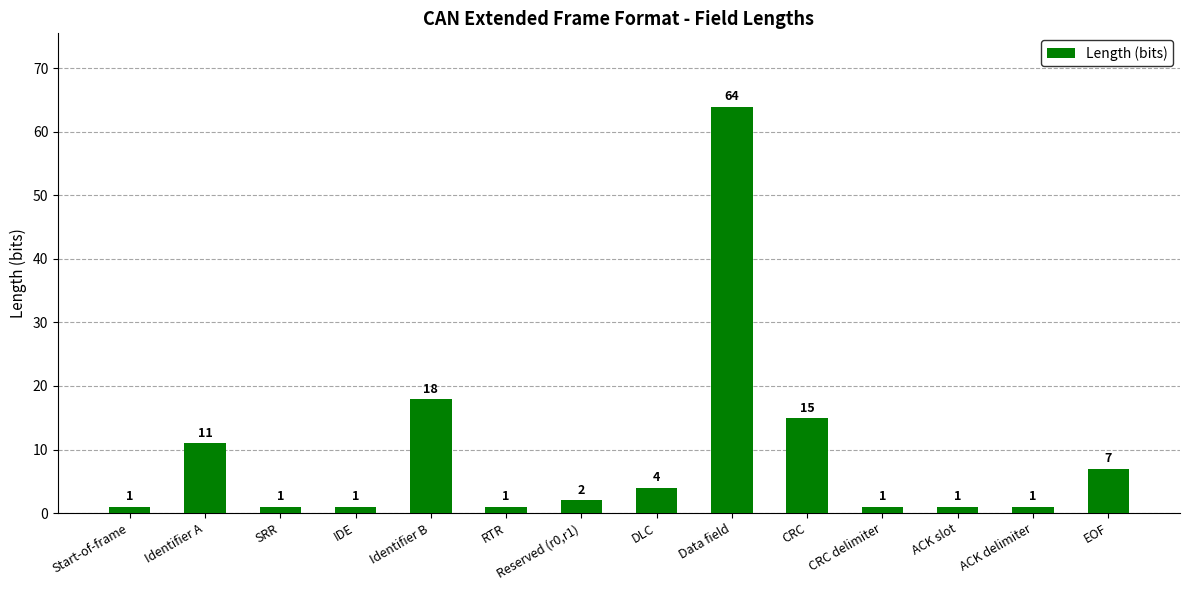

Count the number of categories in the chart.

14